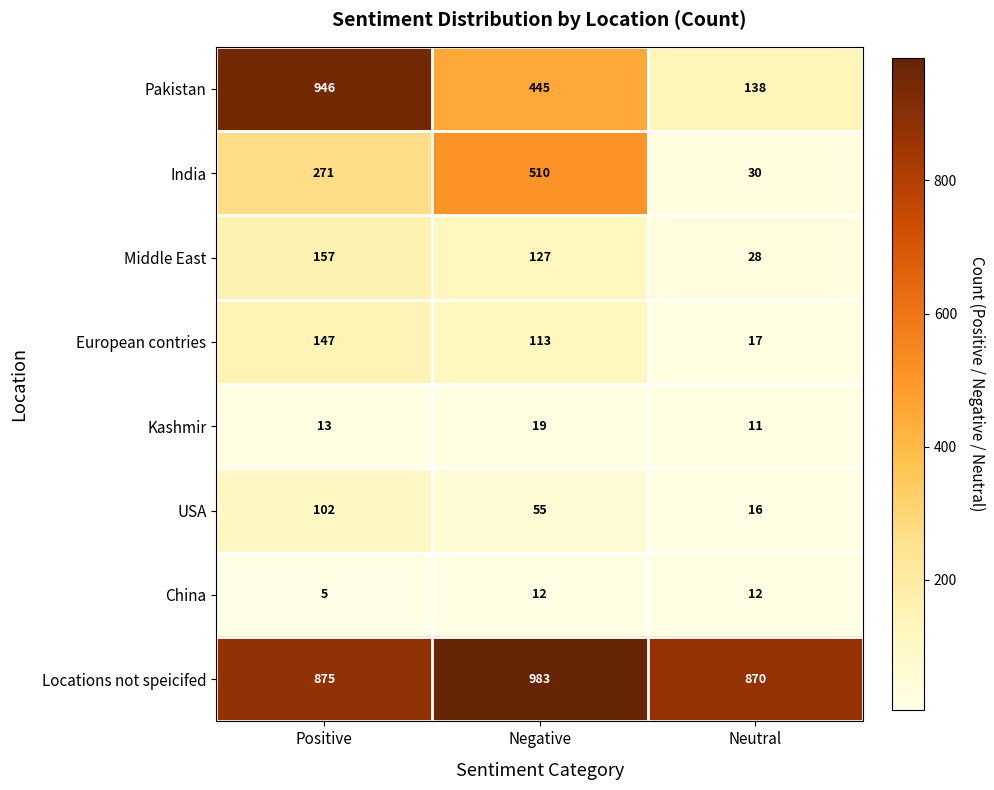

The value of Pakistan at Positive is 946. True or false?

True